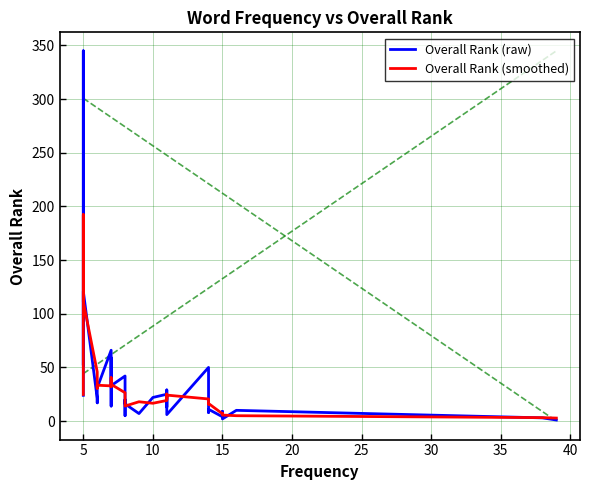

Where does the Overall Rank (raw) series first go above 24?

5